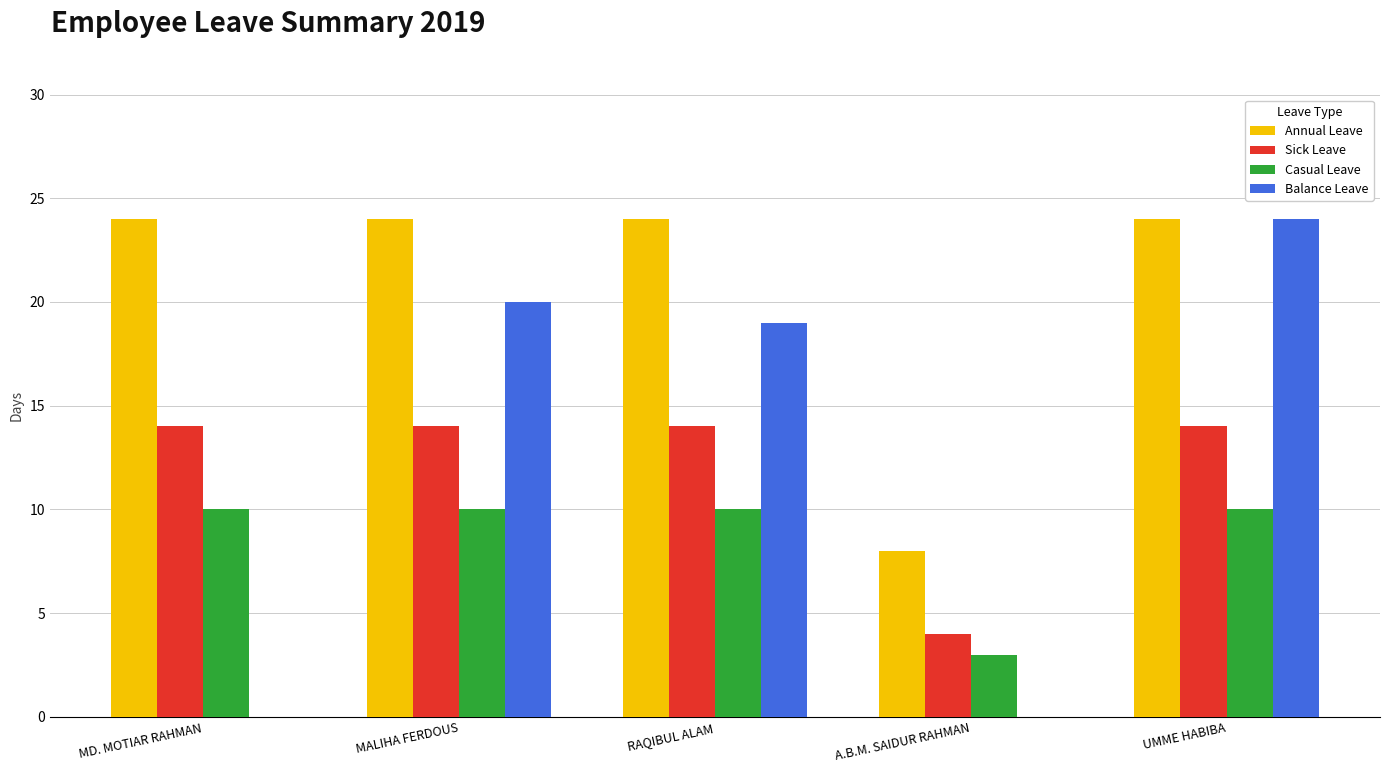

At which category is the sum across all series the highest?

UMME HABIBA